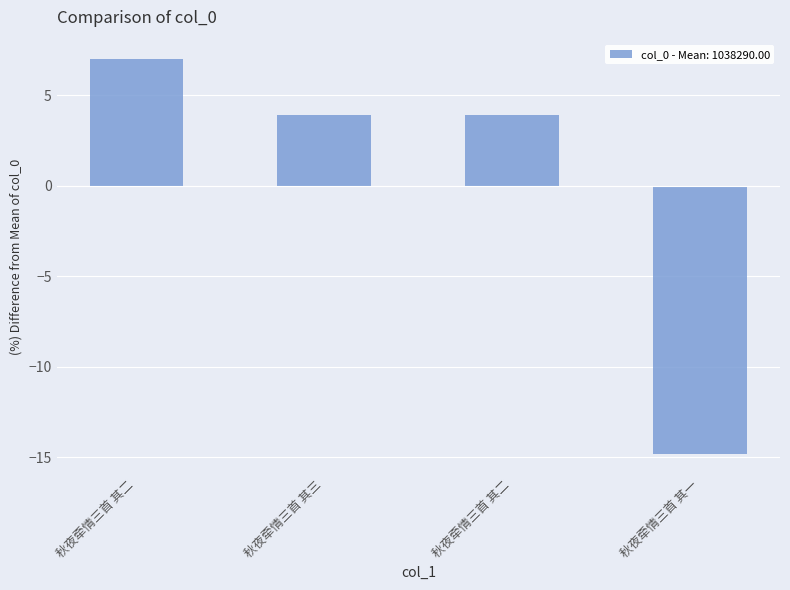

The value at 秋夜牵情三首 其二 is 10.2. True or false?

False